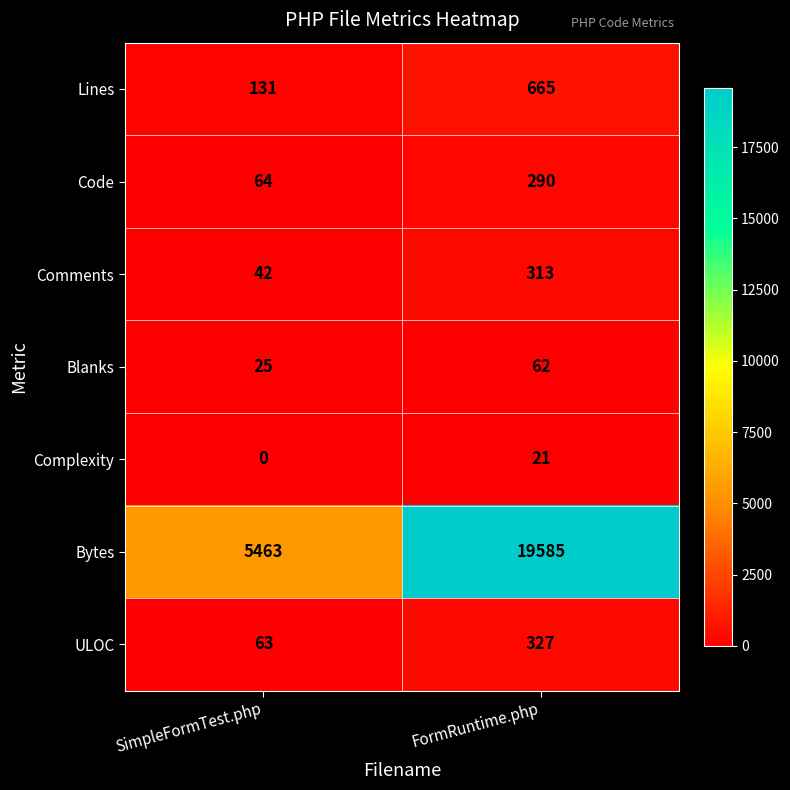

At which label does Blanks reach its peak?

FormRuntime.php